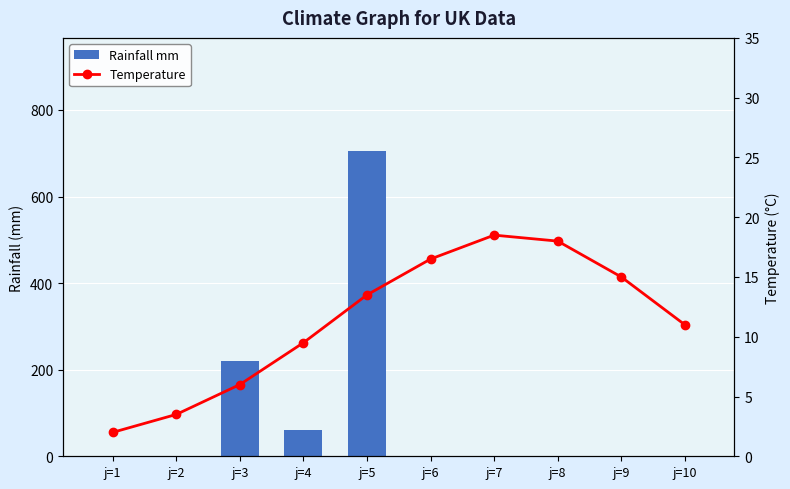

At how many categories does at least one series exceed 550?

1